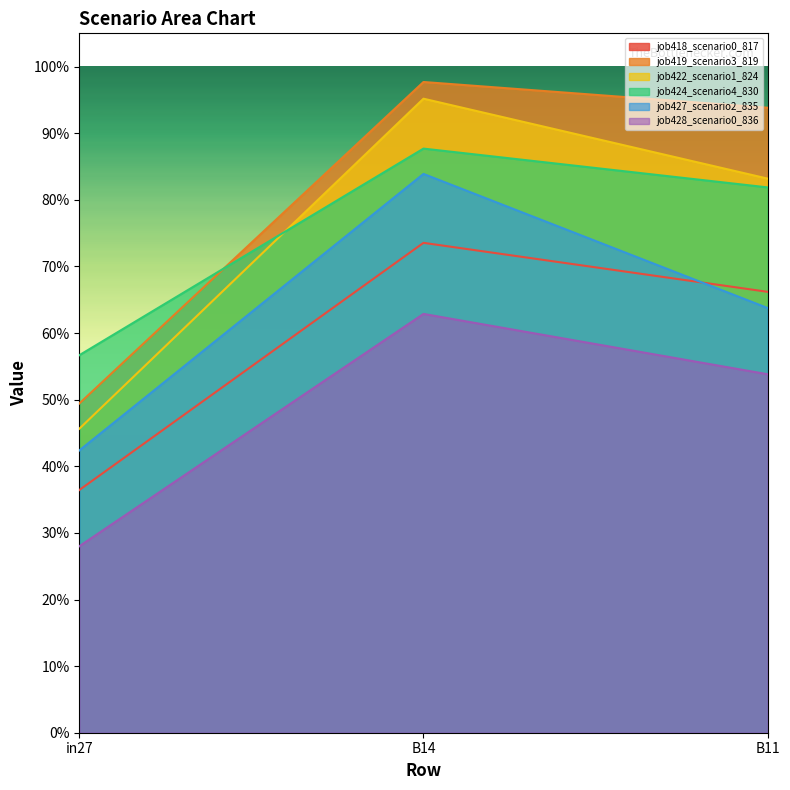

What is the spread (max minus min) of values at B14?

0.3